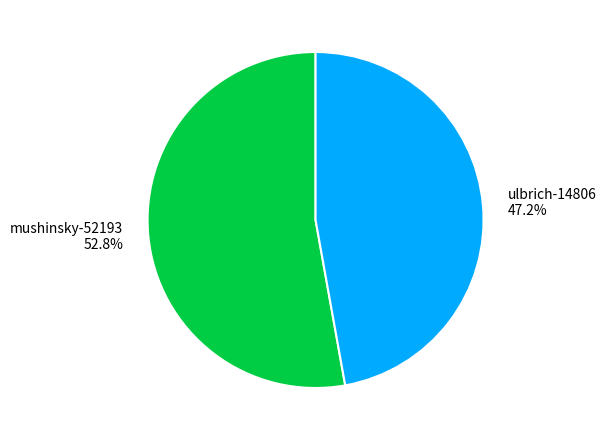

Is mushinsky-52193 the majority of the pie?

Yes